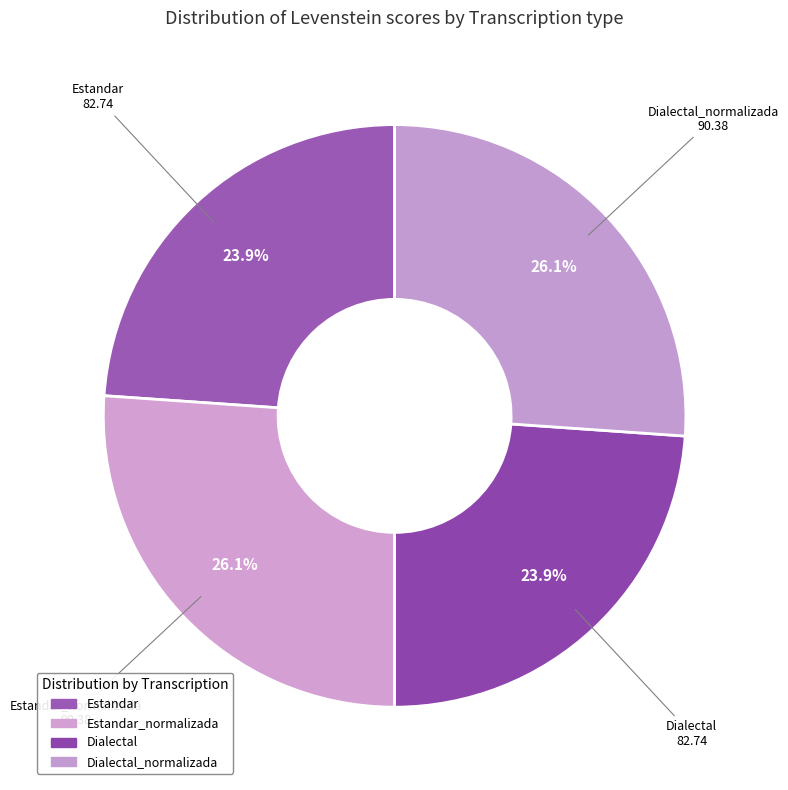

To the nearest percent, what is the average slice percentage?

25%